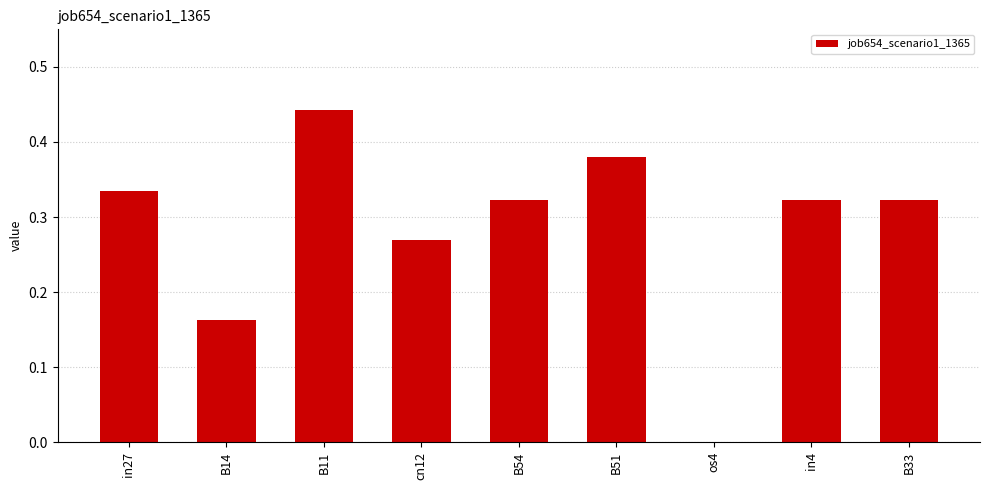

What is the sum of all values?

2.6